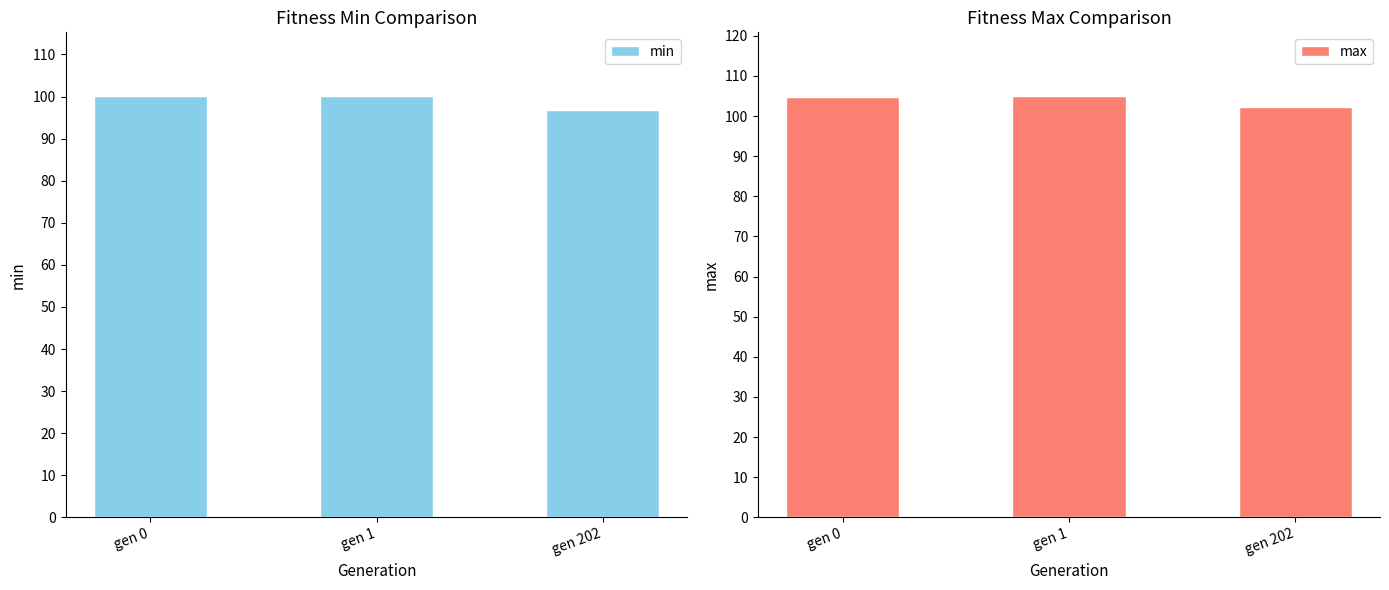

What is the sum of all max values?

312.2